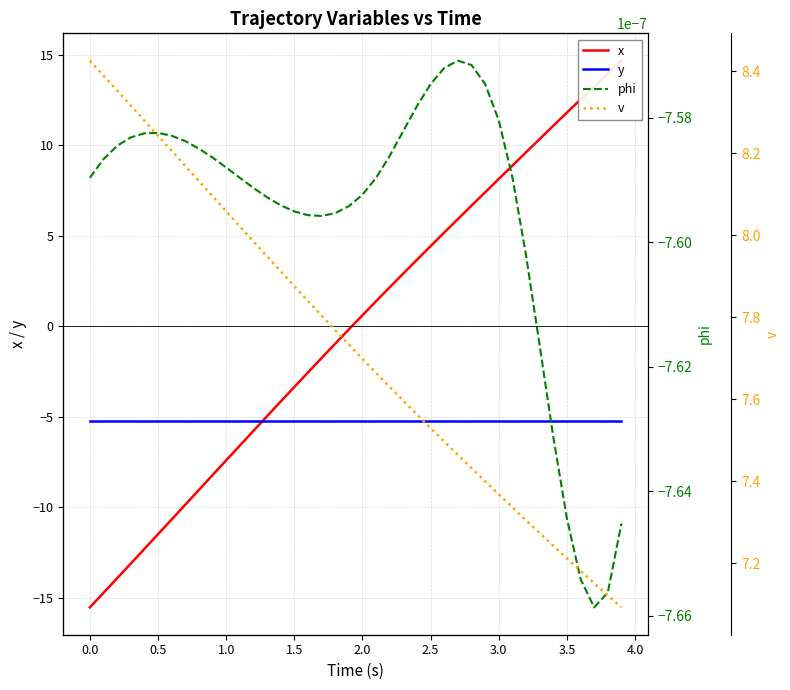

What is the lowest value of the v series?

7.1